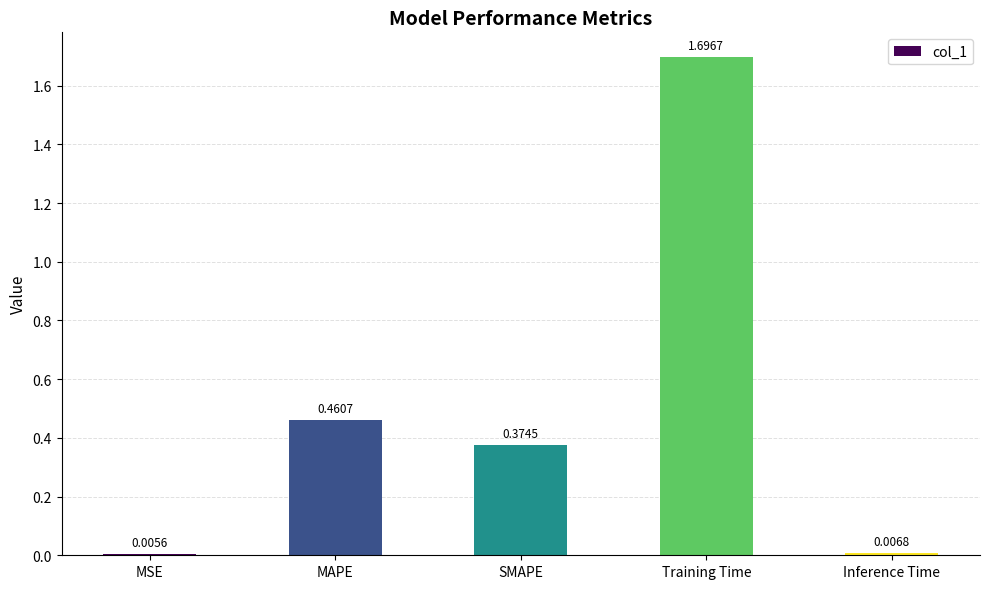

Which category has the lowest value across all series?

MSE